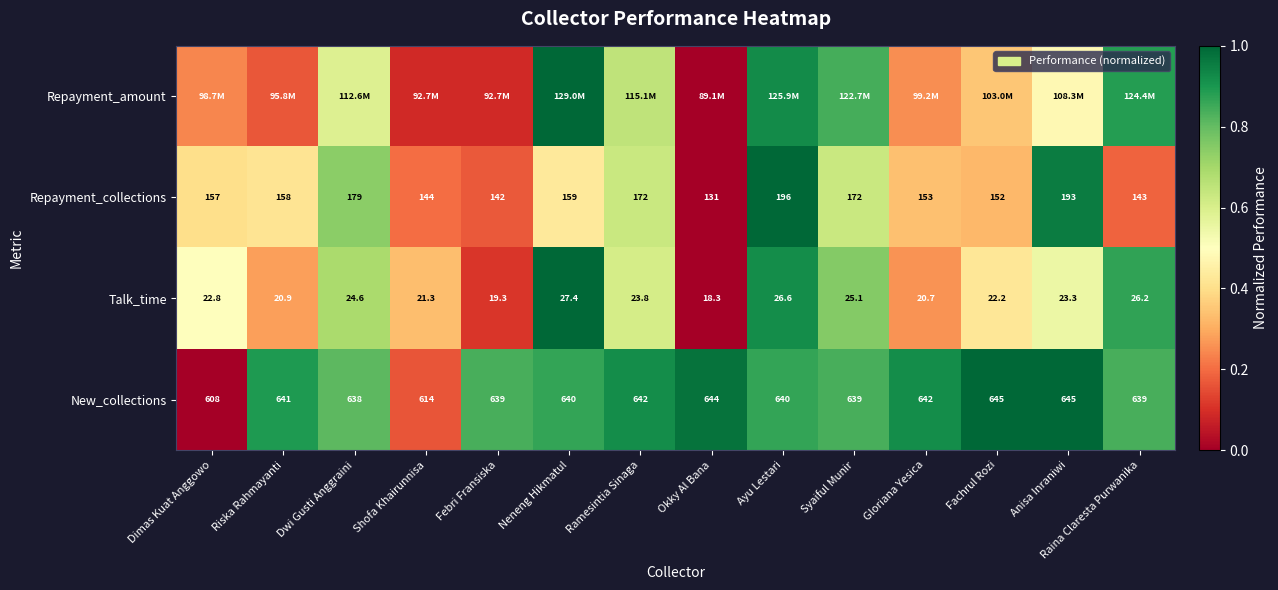

Count the number of data series in this chart.

4